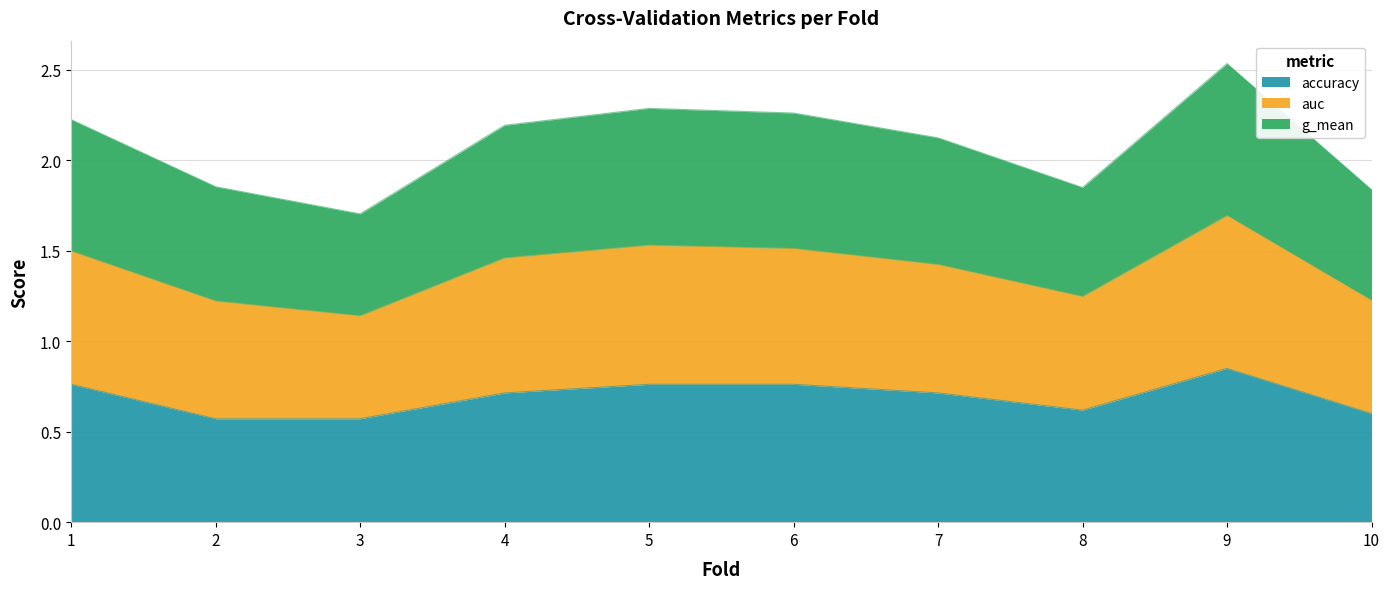

At which label does accuracy reach its peak?

9